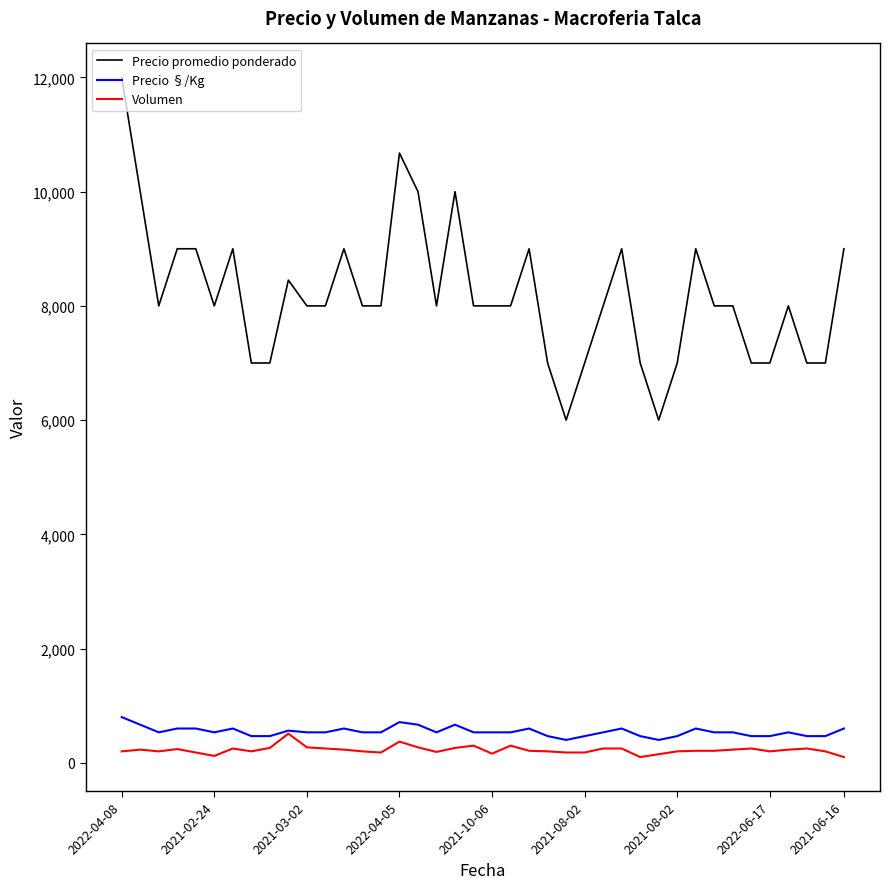

What are all the series names shown in the legend?

Precio promedio ponderado, Precio §/Kg, Volumen